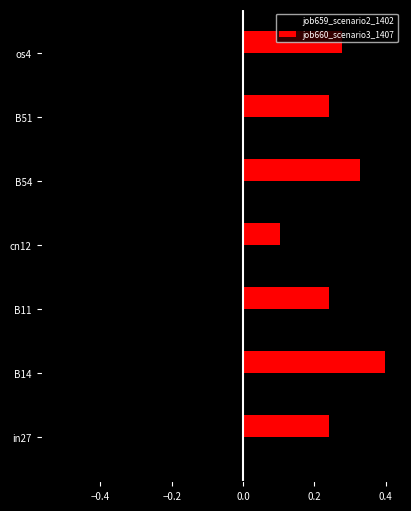

Count the job660_scenario3_1407 values in the range 0 to 1.

7